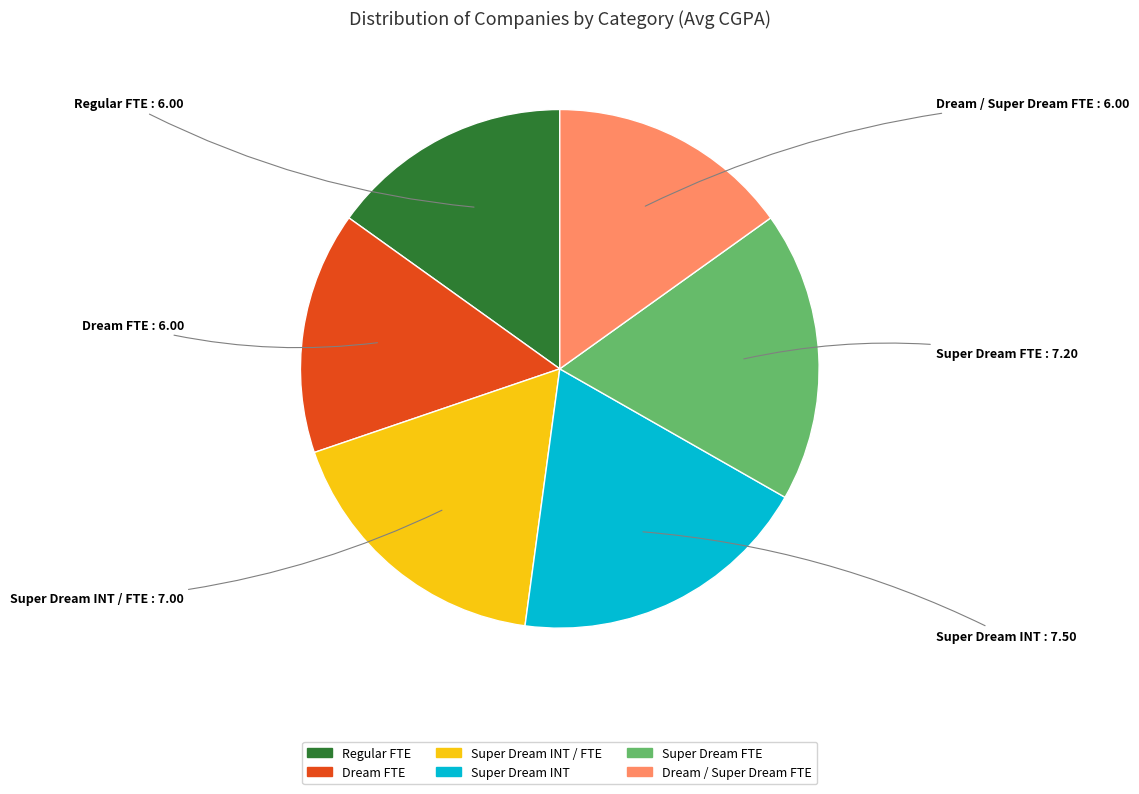

Is there a majority slice in this chart?

No